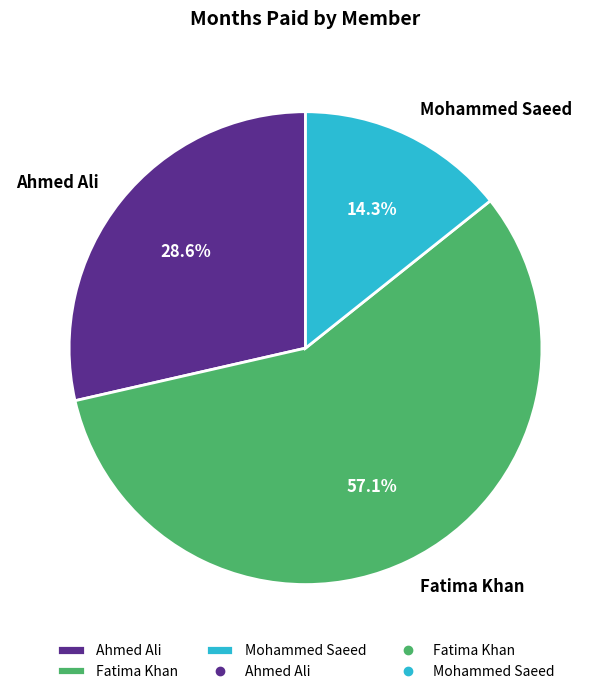

To the nearest percent, what portion does Mohammed Saeed represent?

14%